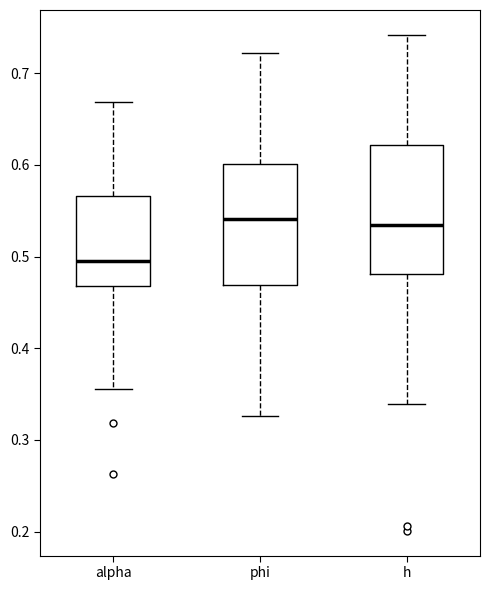

Reading left to right, transcribe this box plot: for each box, give where its median line is, the range the box spans, and where its two whiskers end, as read against the y-axis. The values are not printed on the chart, so give them approximately, as read against the axis.

alpha: median 0.50, box 0.47 to 0.57, whiskers 0.36 to 0.67
phi: median 0.54, box 0.47 to 0.60, whiskers 0.33 to 0.72
h: median 0.53, box 0.48 to 0.62, whiskers 0.34 to 0.74